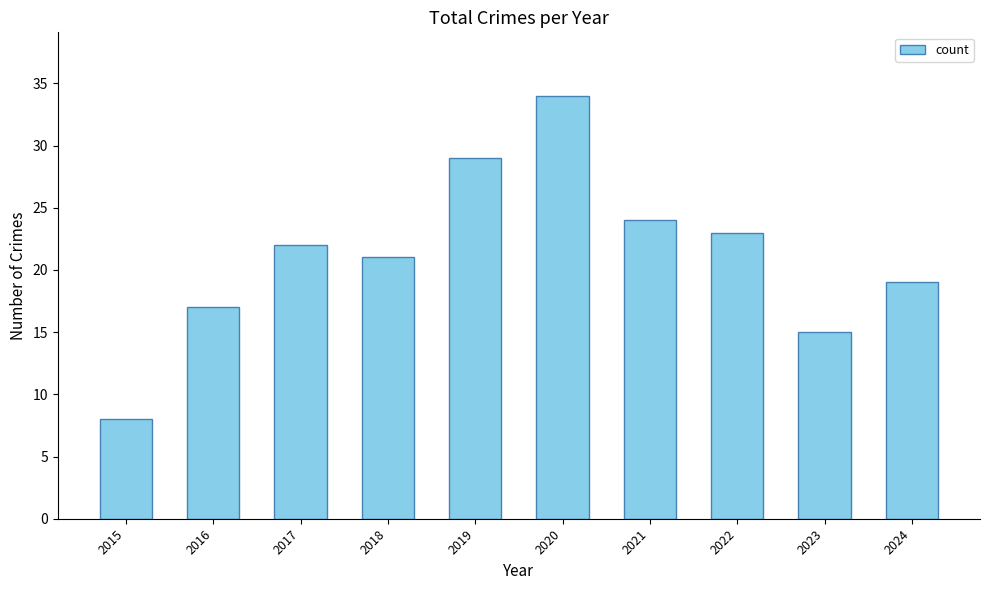

How many values are below 22?

5